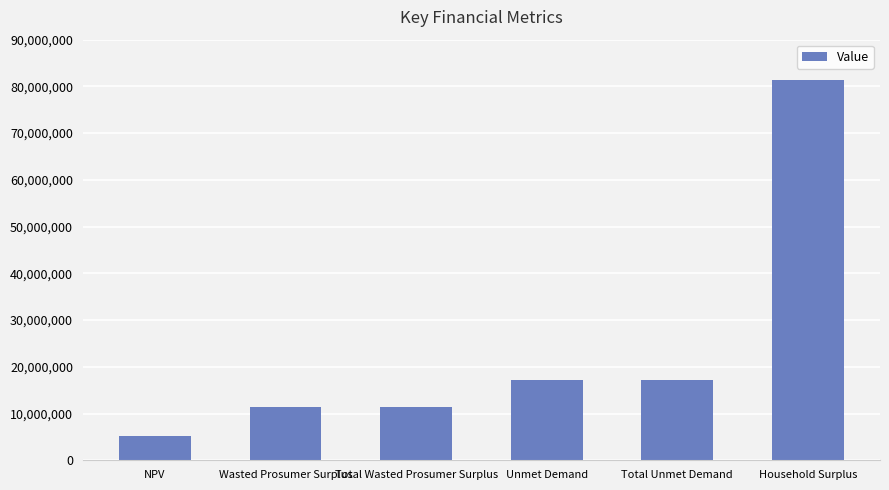

What is the sum of all values?

143610812.2